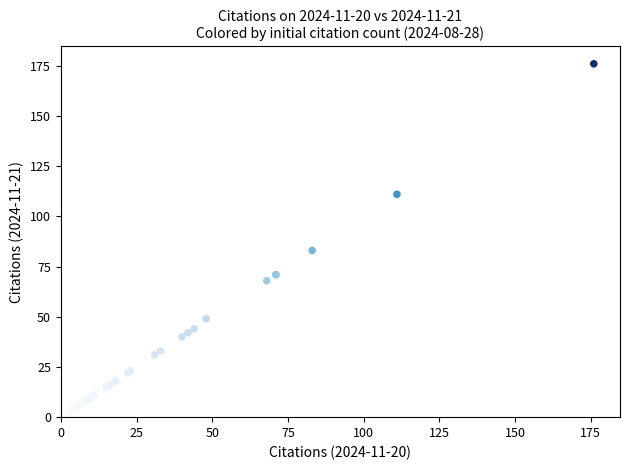

What Y value in the scatter plot is closest to 89?

83